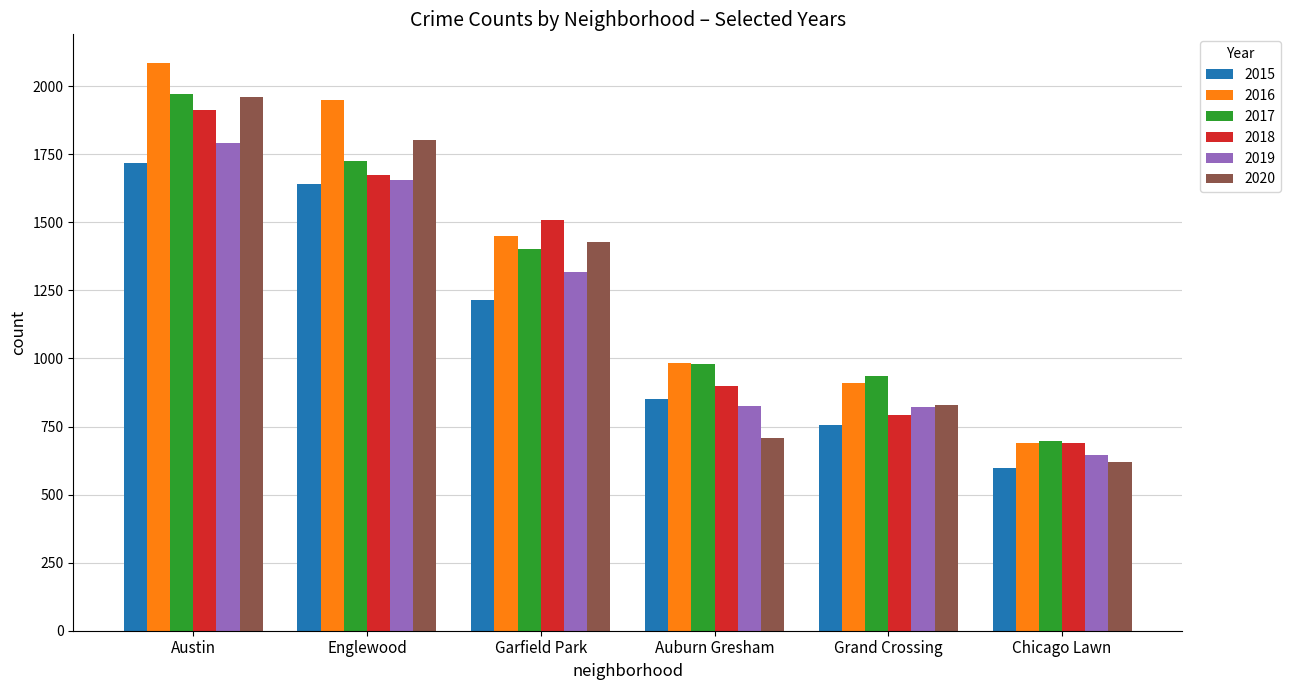

Which series has the widest spread of values?

2016